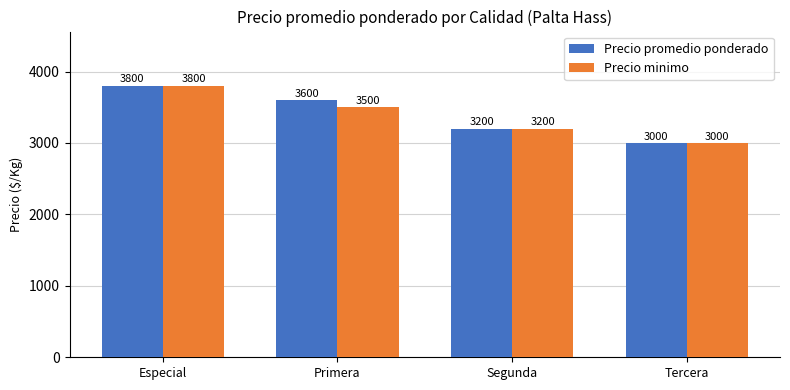

The value of Precio minimo at Segunda is 3200. True or false?

True